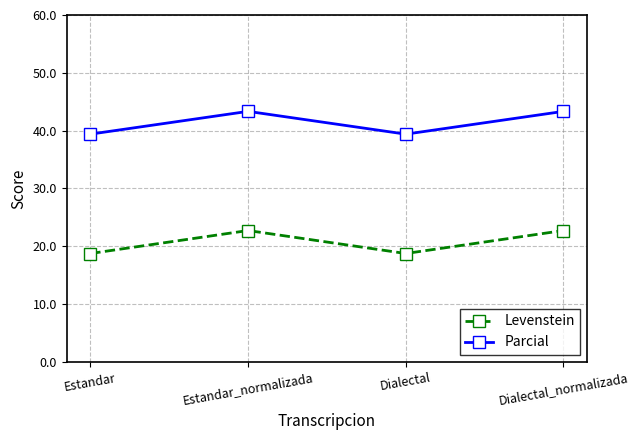

Rank the series by their maximum value, from highest to lowest.

Parcial, Levenstein